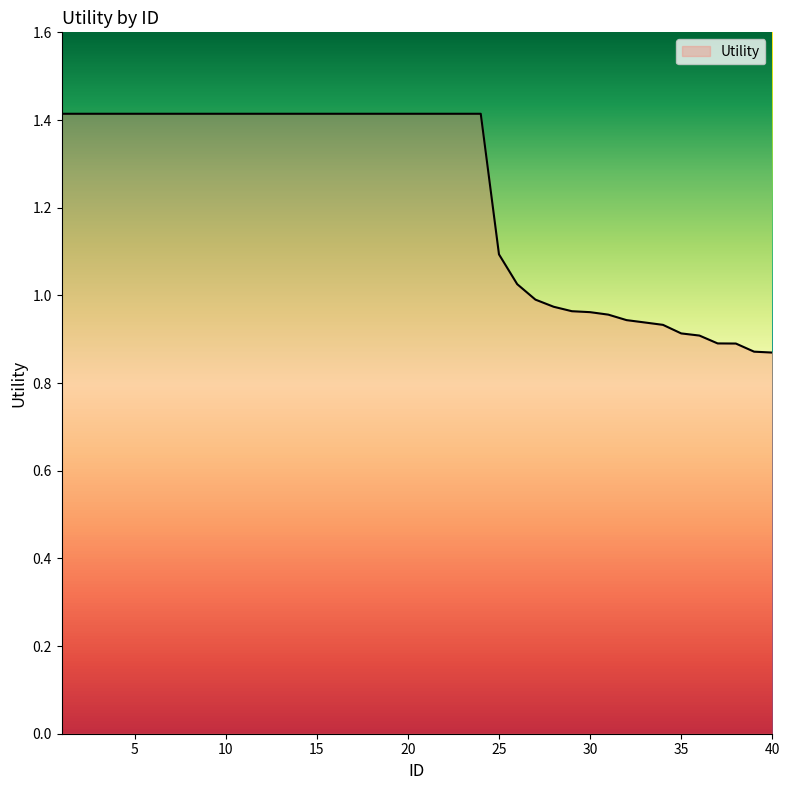

What is the greatest value displayed?

1.4